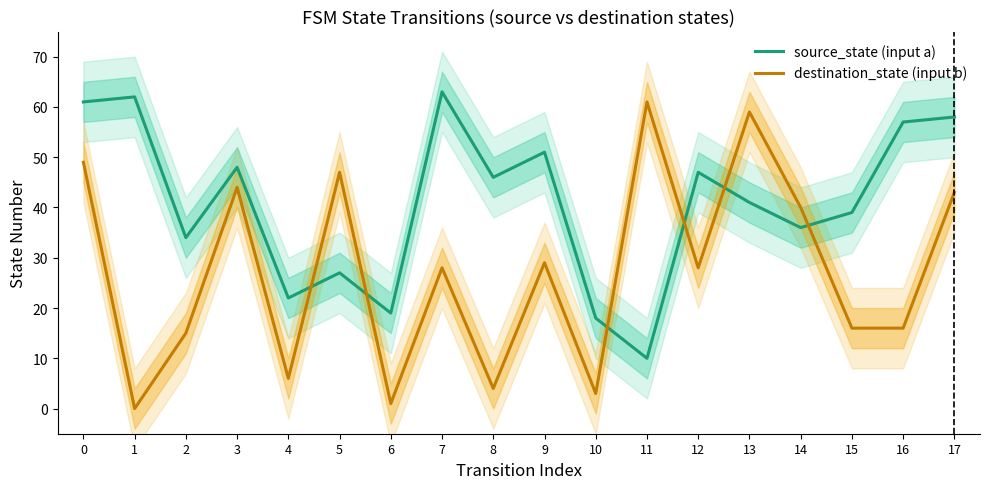

Is the value of destination_state (input b) at 8 greater than the value of source_state (input a) at 3?

No